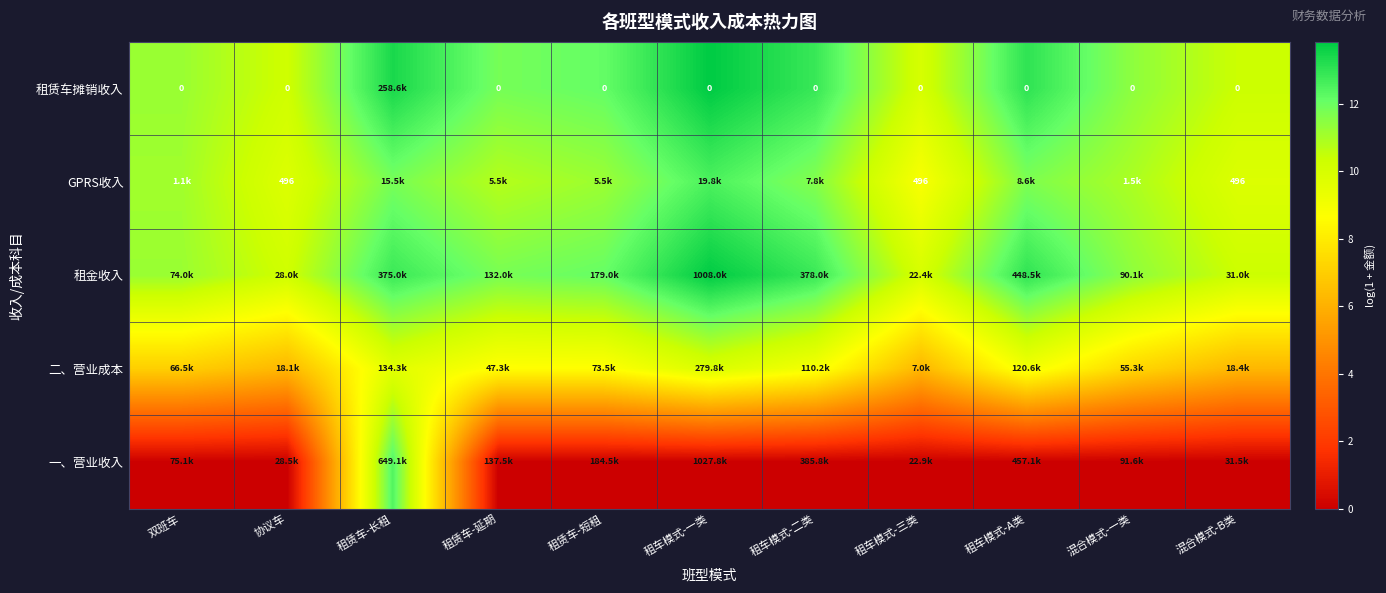

What is the total value across all series at 协议车?

36.5